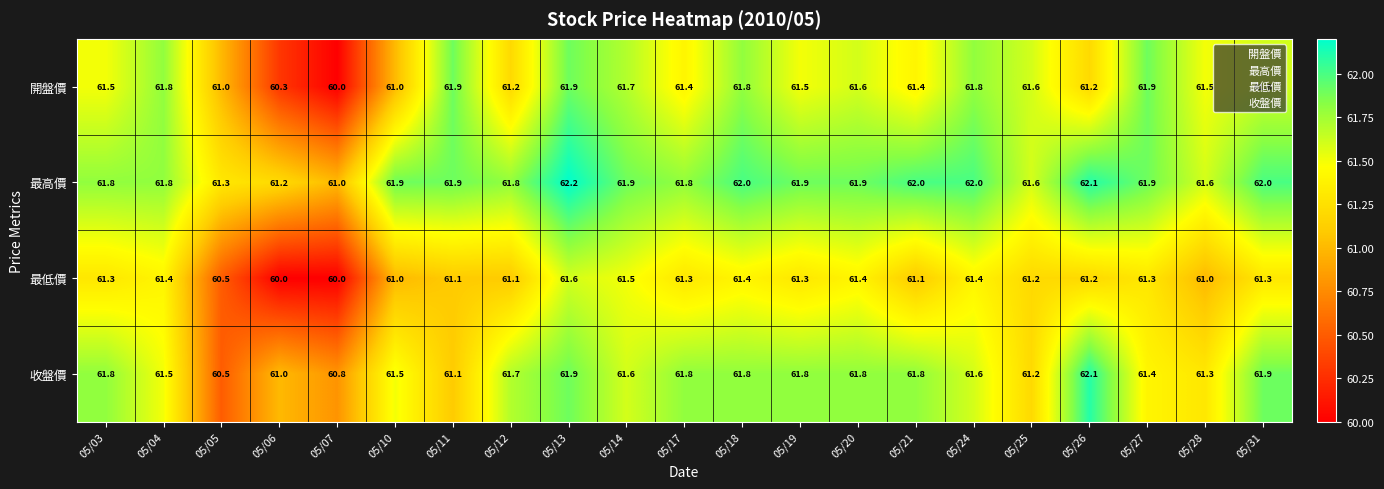

What is the total value across all series at 05/28?

245.4